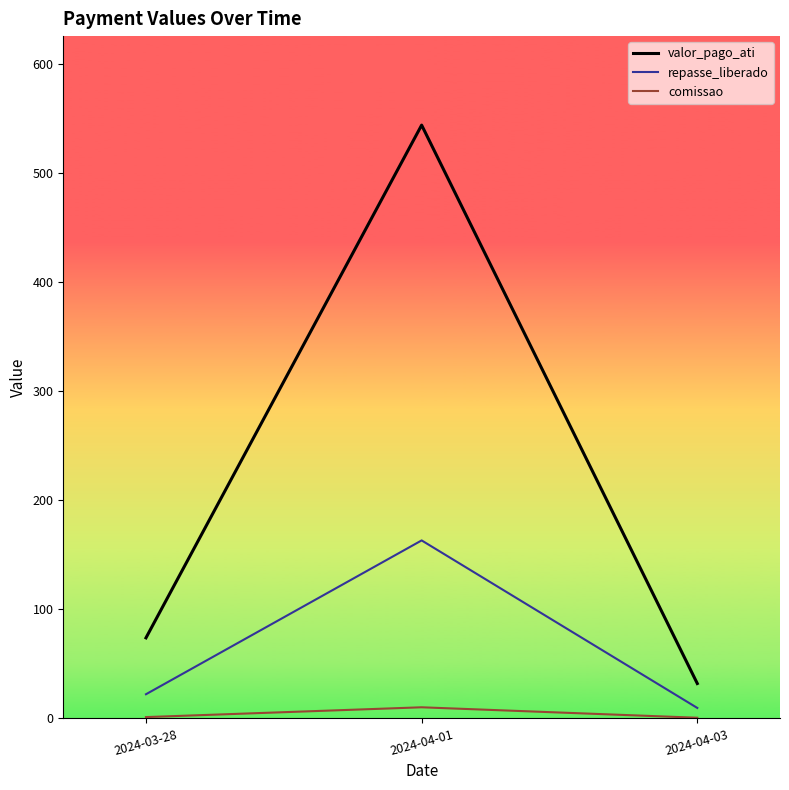

Which series has the largest range (max minus min)?

valor_pago_ati